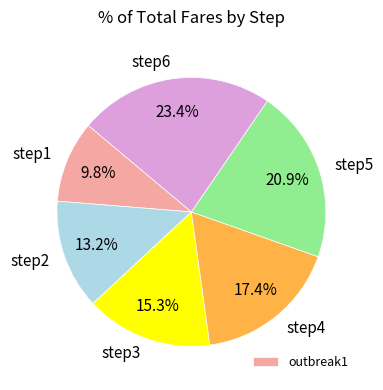

What is the total percentage of step6 and step3?

38.7%